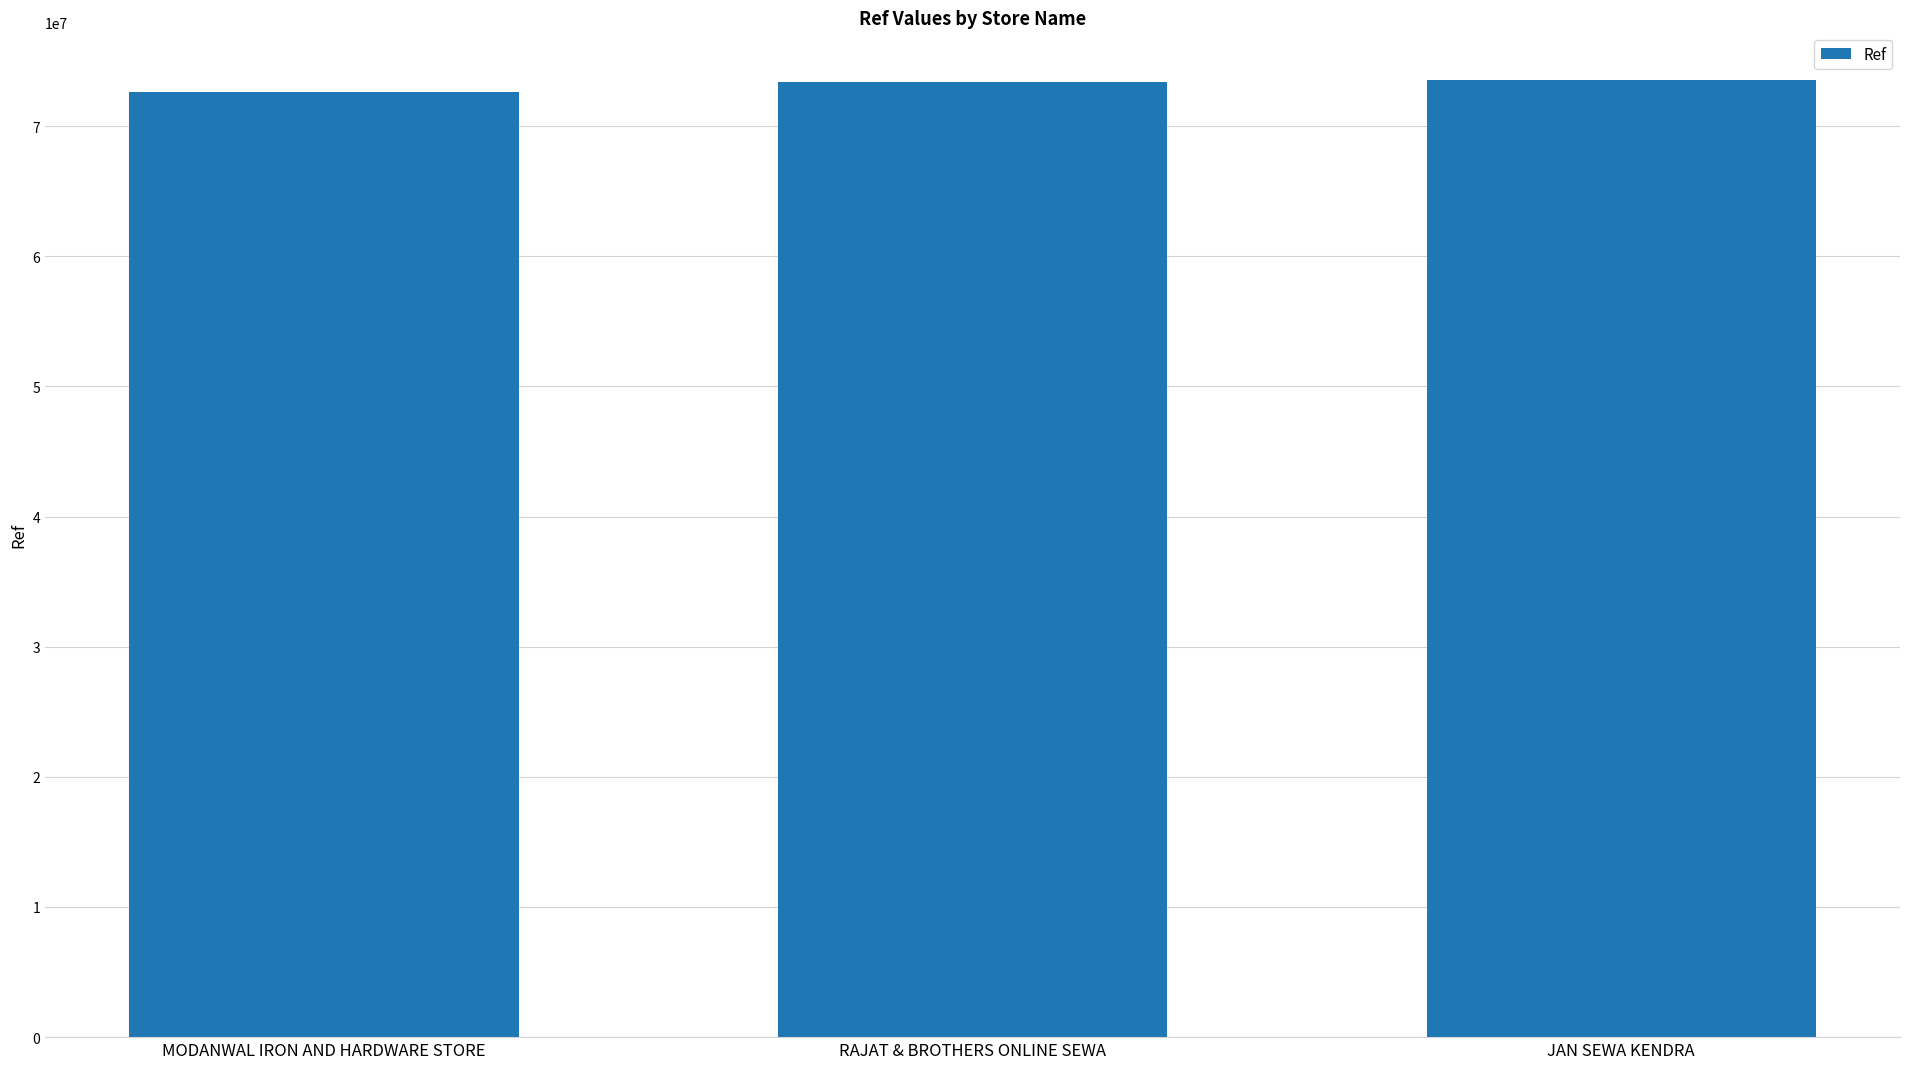

Approximately how many times larger is the value at JAN SEWA KENDRA compared to MODANWAL IRON AND HARDWARE STORE?

1.0